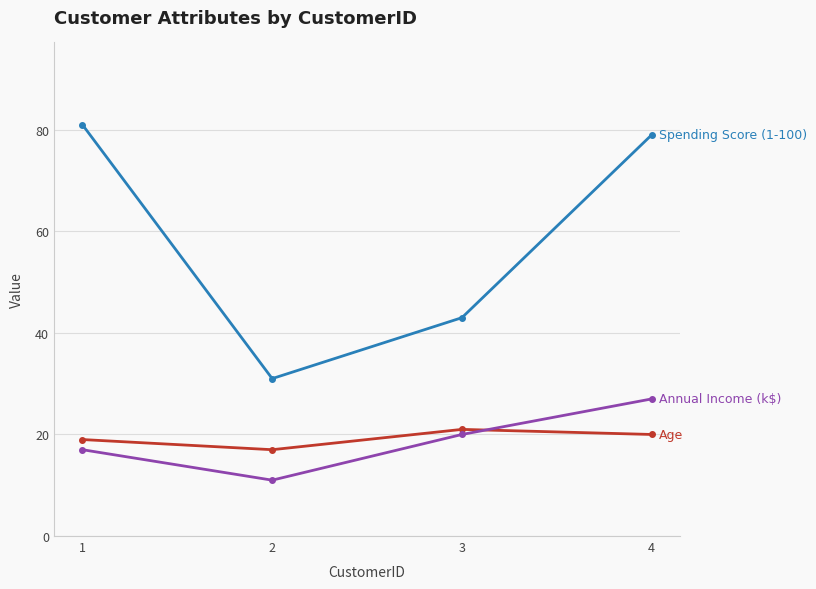

What is the total value across all series at 1?

117